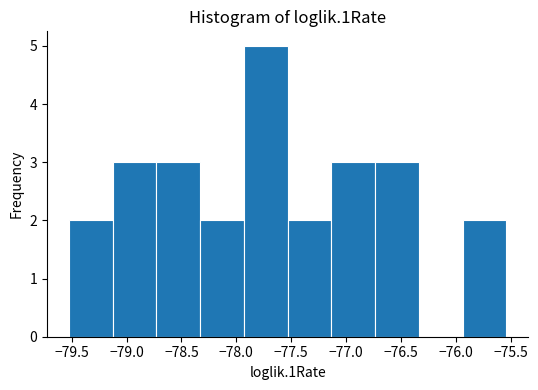

Reading left to right, transcribe this chart: for each bar, give the range it covers on the x-axis and its height. Neither the bar edges nor the heights are printed on the chart, so give them approximately, as read against the axes.

-79.55 to -79.15: 2
-79.15 to -78.75: 3
-78.75 to -78.35: 3
-78.35 to -77.95: 2
-77.95 to -77.55: 5
-77.55 to -77.15: 2
-77.15 to -76.75: 3
-76.75 to -76.35: 3
-76.35 to -75.95: 0
-75.95 to -75.55: 2